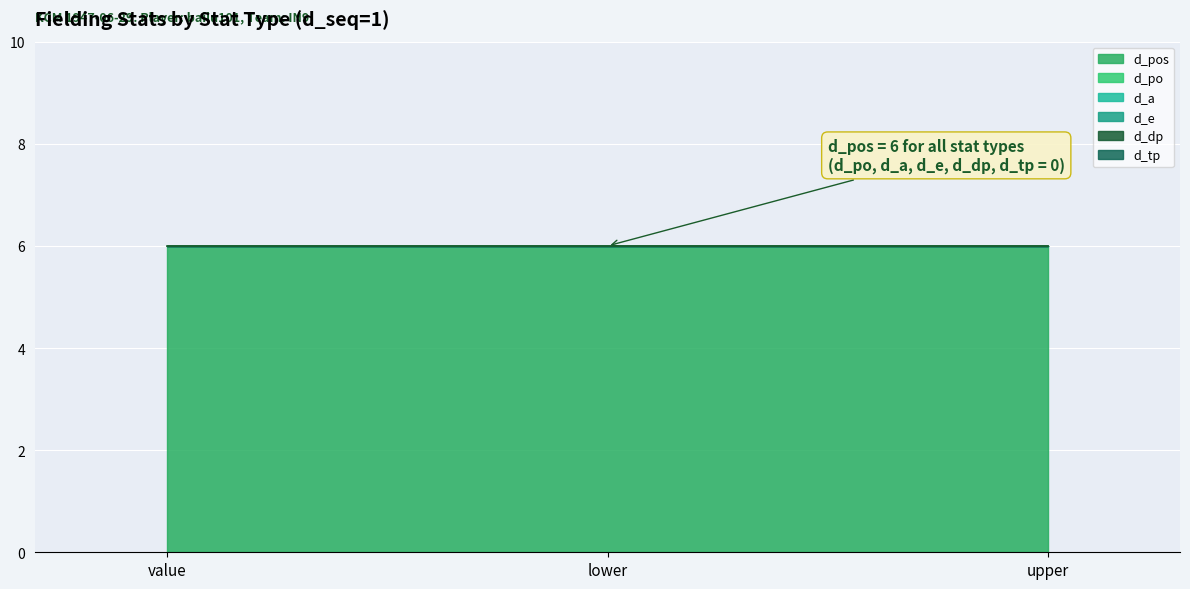

Is the value of d_dp at value greater than the value of d_a at upper?

No